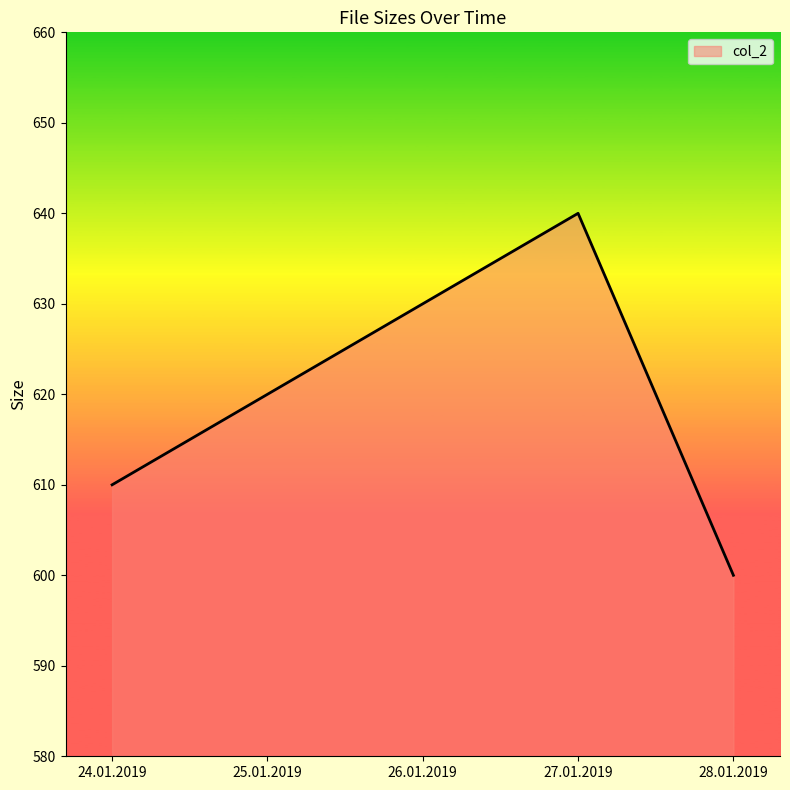

What is the smallest value displayed?

600